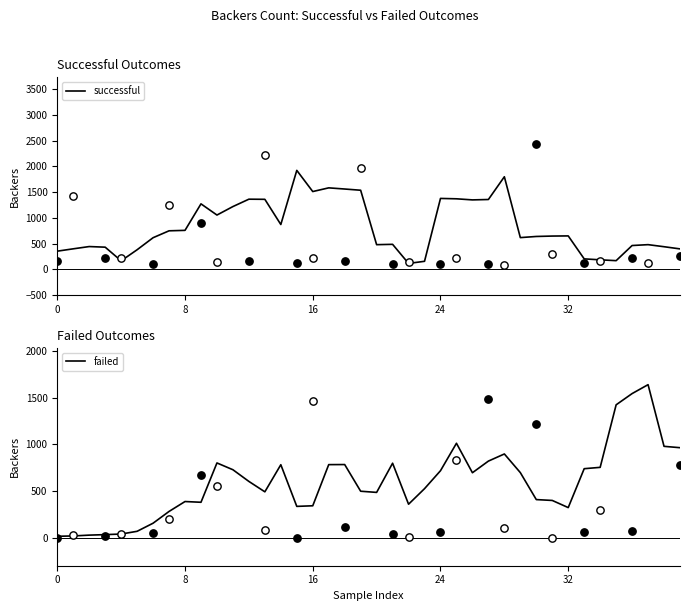

Which series has the widest spread of Y values?

successful